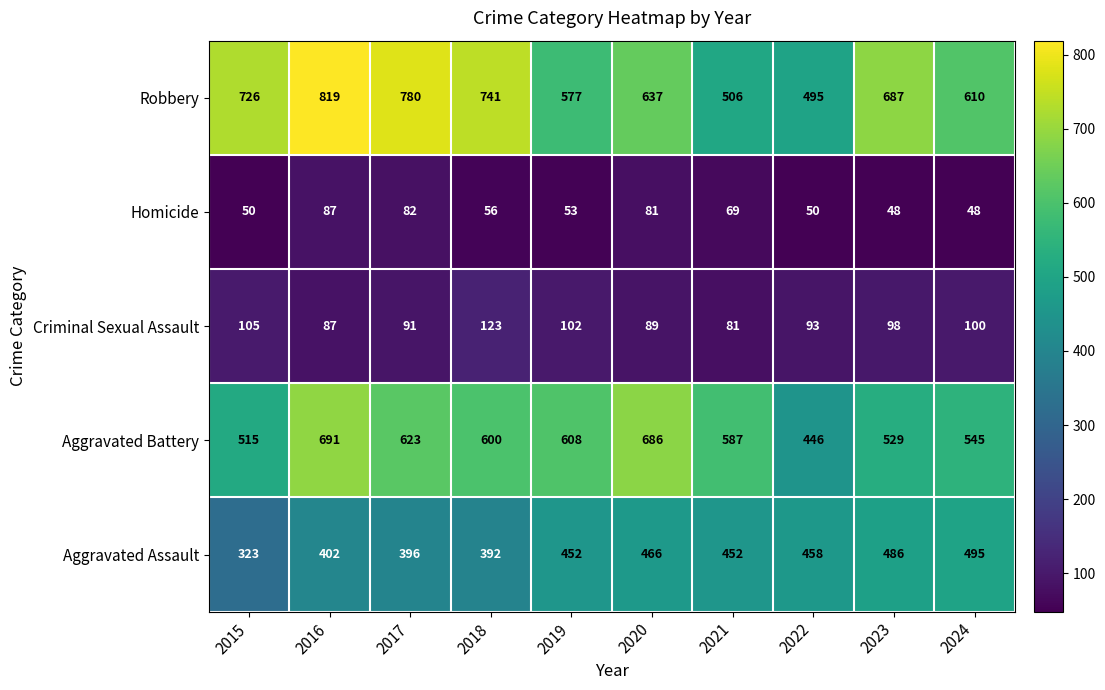

Is it true that Homicide equals 35 at 2018?

False